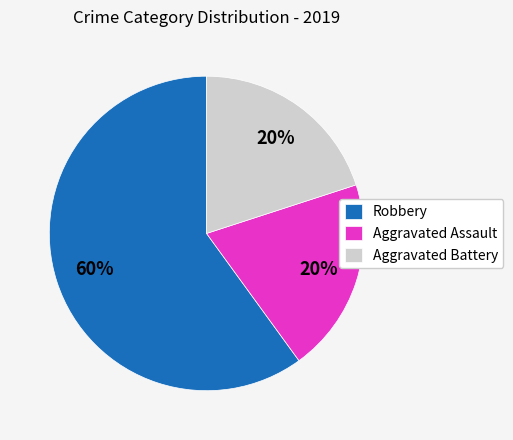

To the nearest percent, what portion does Aggravated Assault represent?

20%